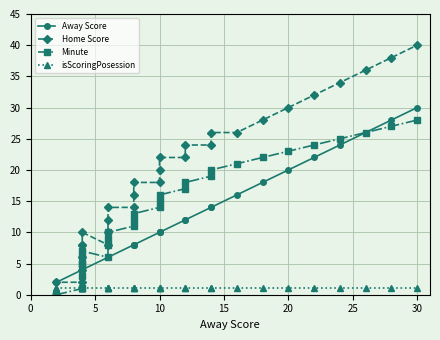

What is the sum of all isScoringPosession values?

30